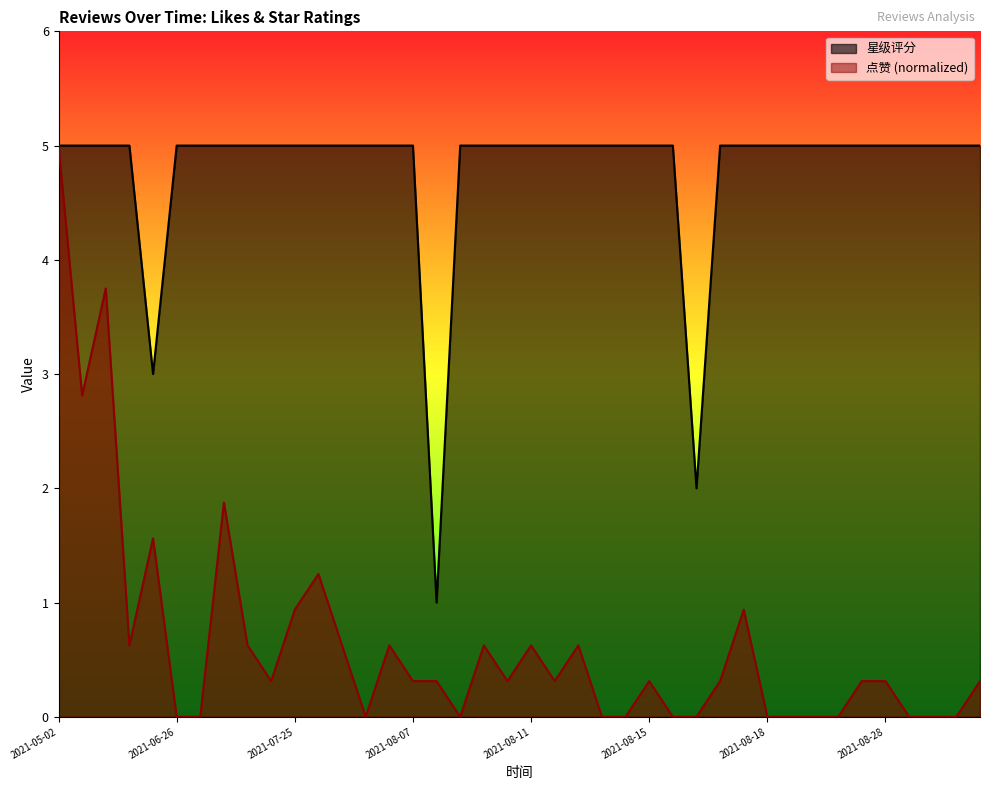

What is the sum of the 点赞 values at 2021-07-11 and 2021-08-07?

0.9